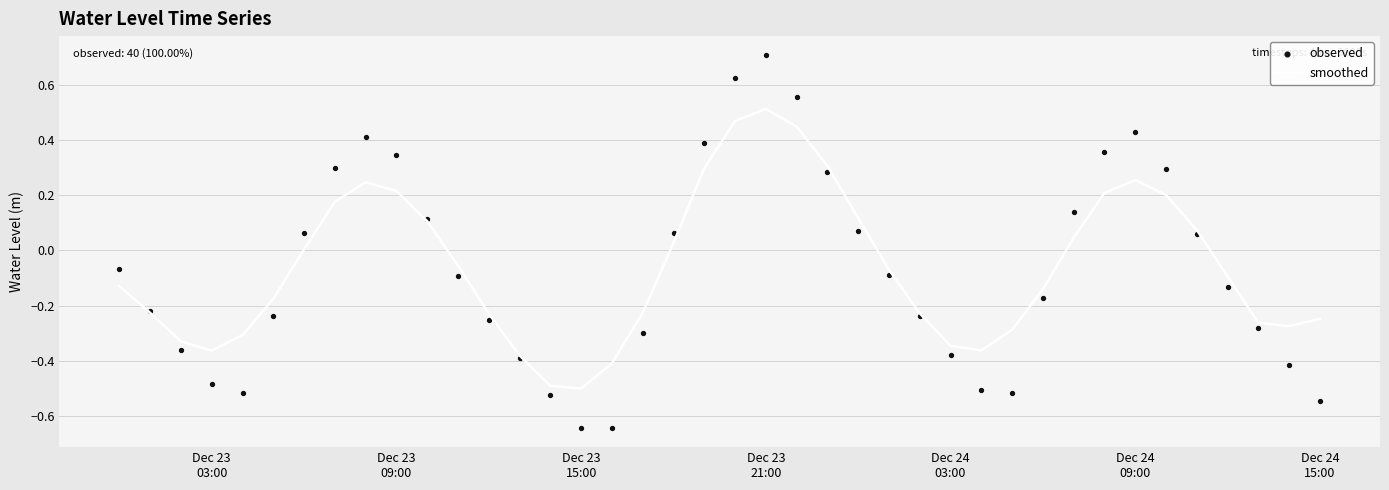

Which series has the largest Y range (max minus min)?

observed